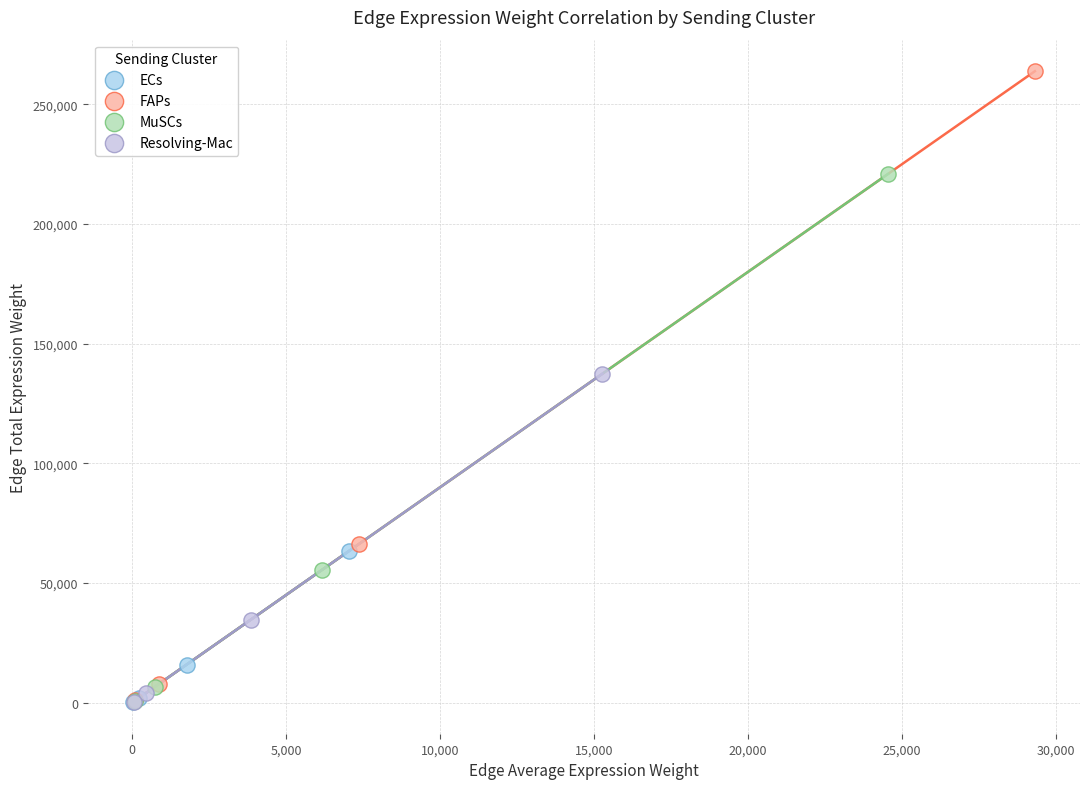

Which series has the widest spread of Y values?

FAPs